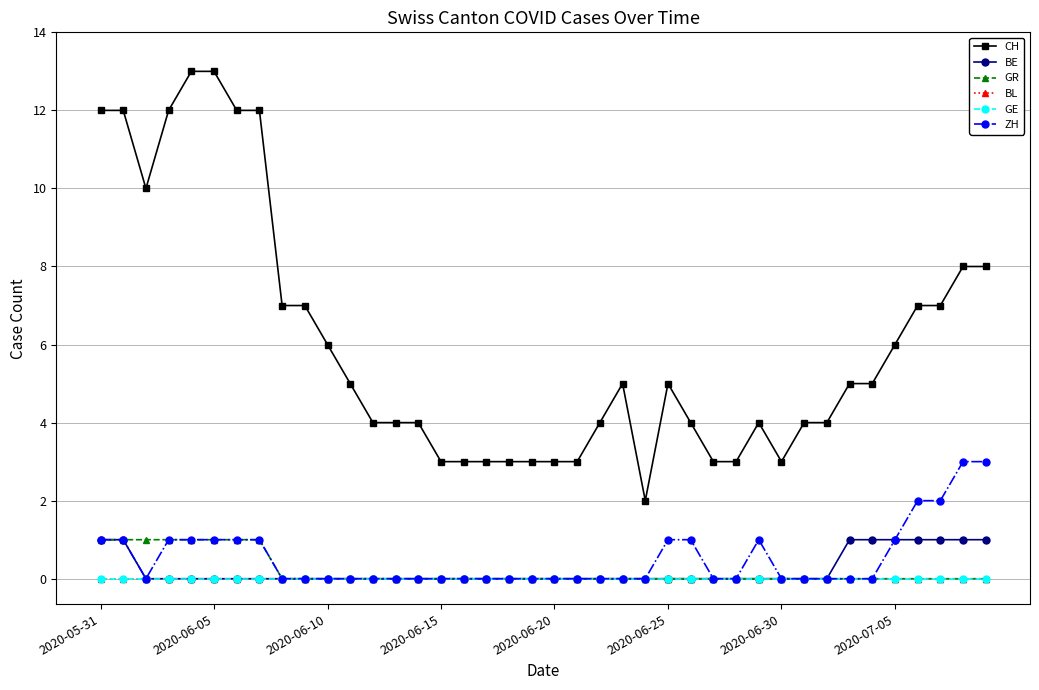

True or false: ZH and CH cross at least once.

False